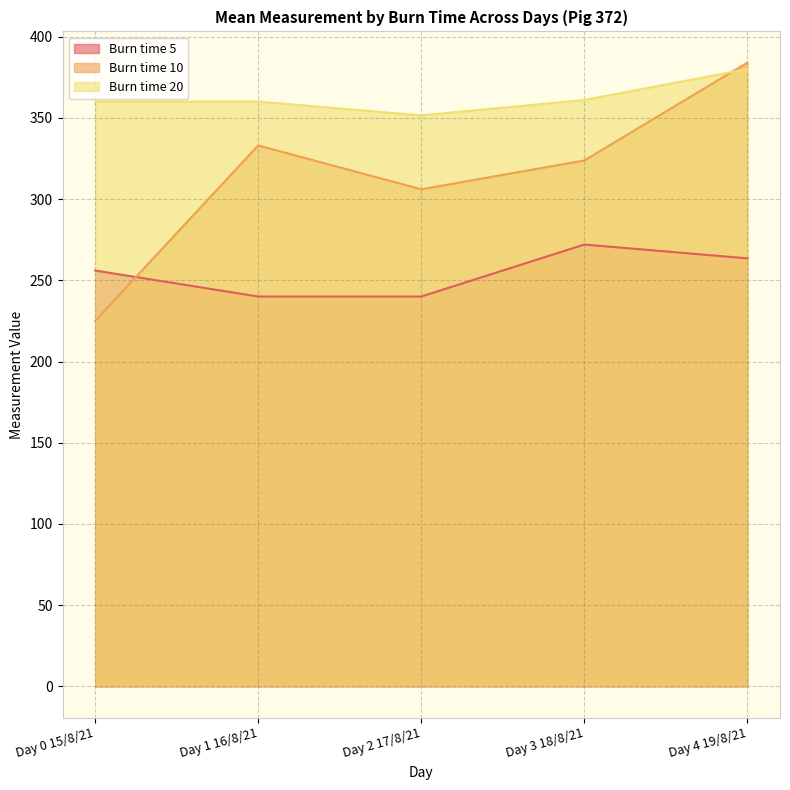

List the labels in order of Burn time 20 value, smallest first.

Day 2 17/8/21, Day 0 15/8/21, Day 1 16/8/21, Day 3 18/8/21, Day 4 19/8/21